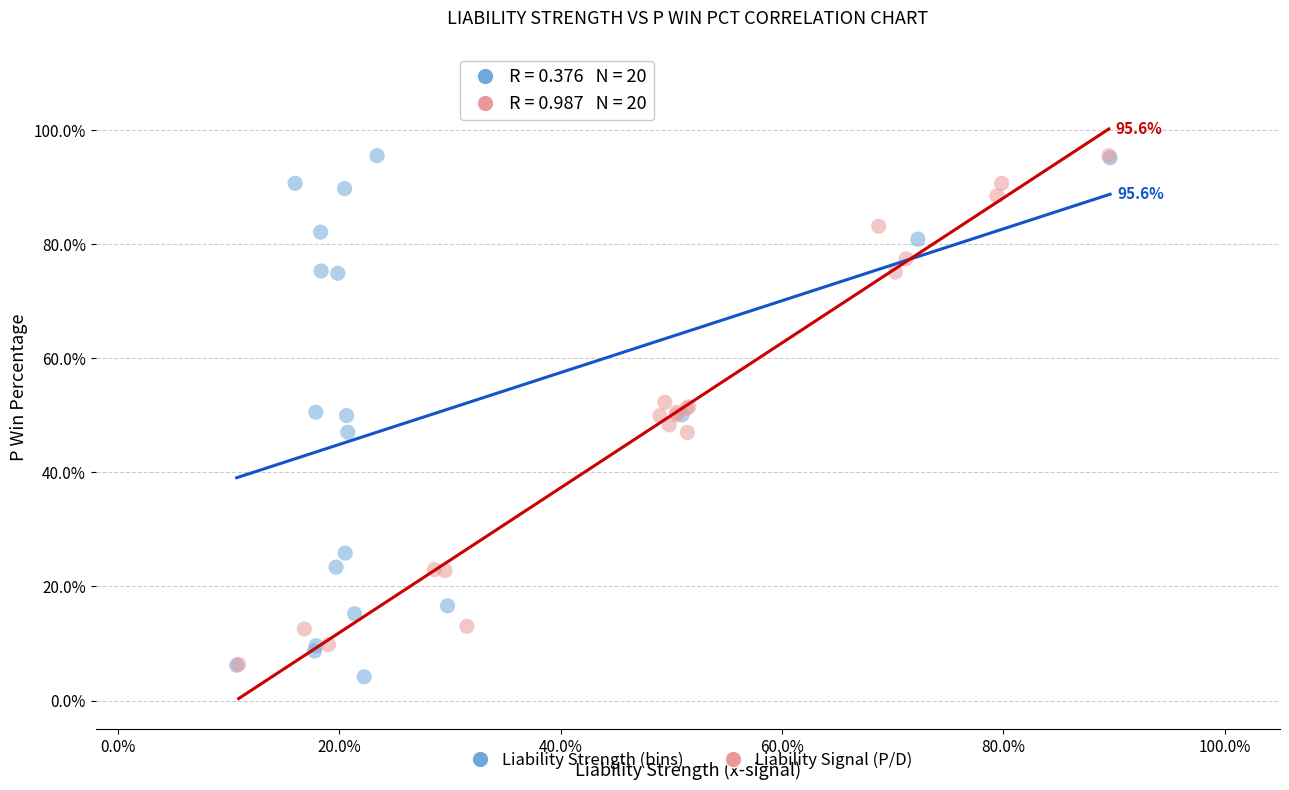

What are all the series names shown in the legend?

Liability Strength (bins), Liability Signal (P/D)